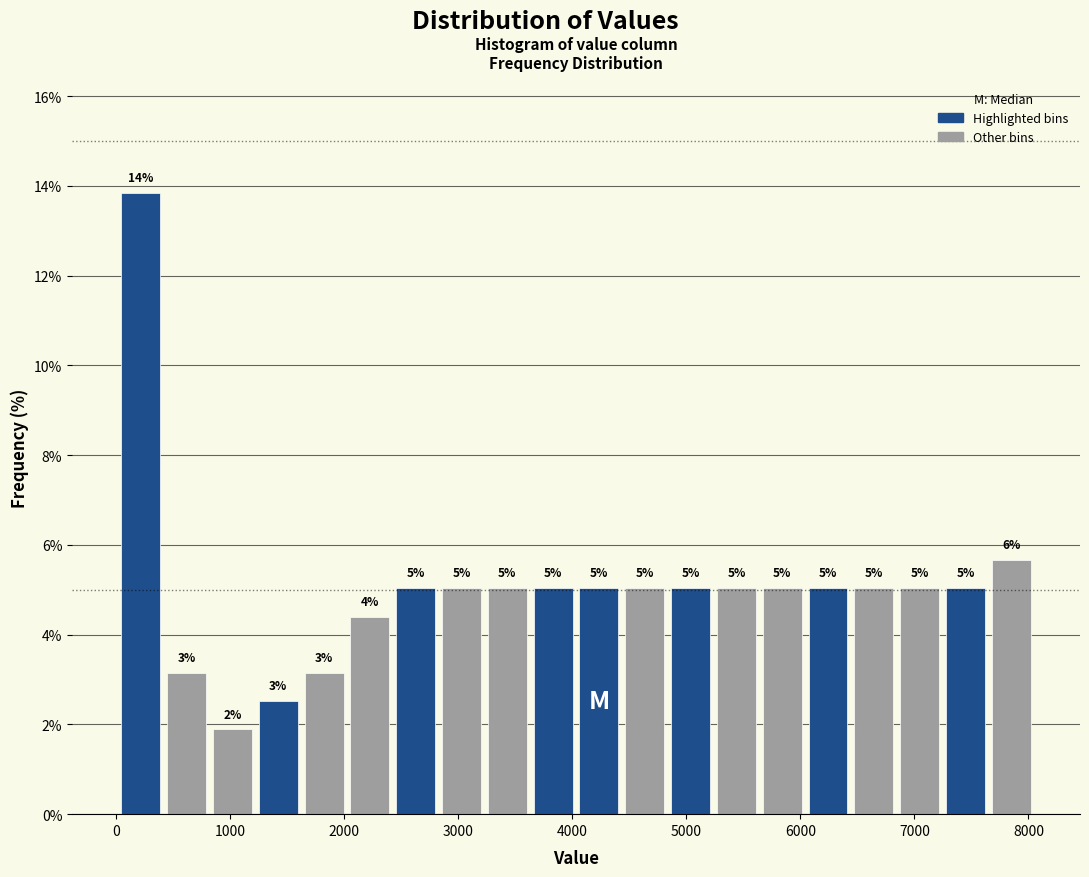

Over which range of the x-axis is the bar tallest?

0 to 400